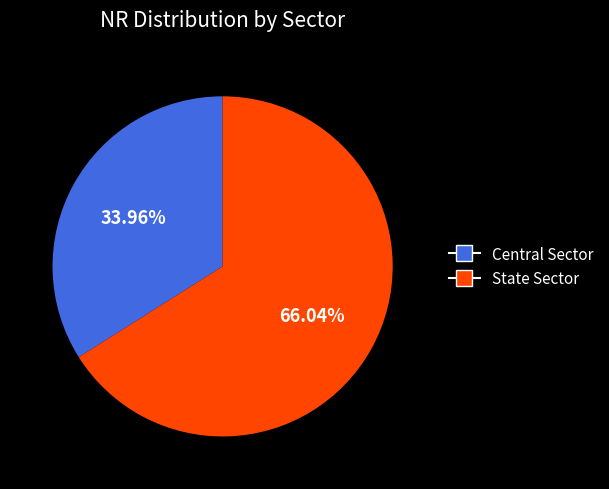

True or false: State Sector accounts for 76% of the total.

False